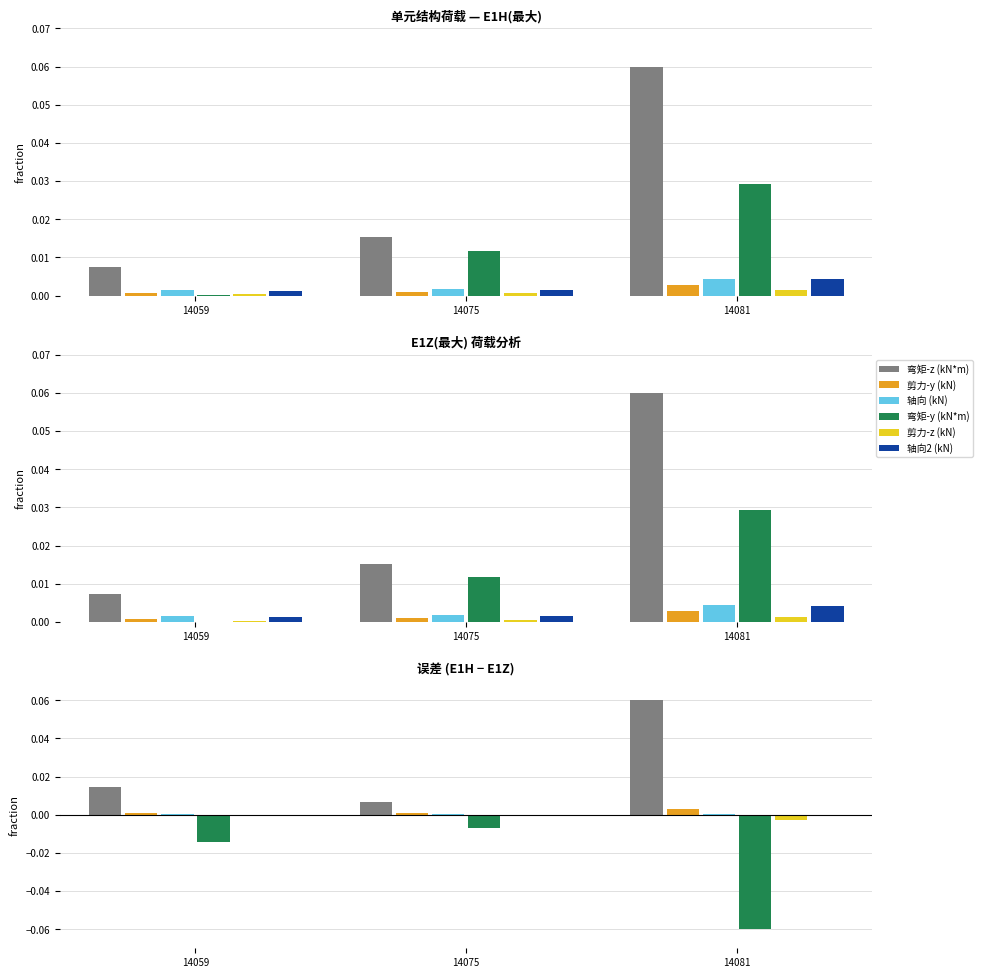

Which label corresponds to the largest value in the chart?

14081